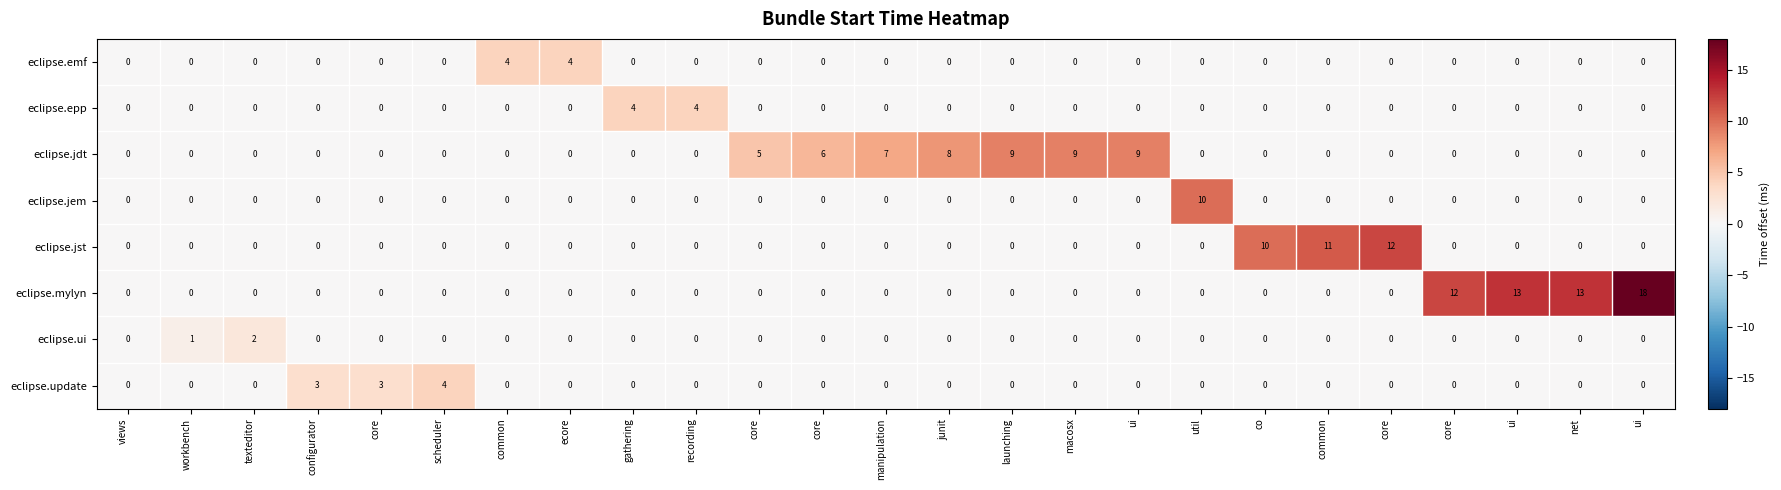

Count the number of data series in this chart.

8